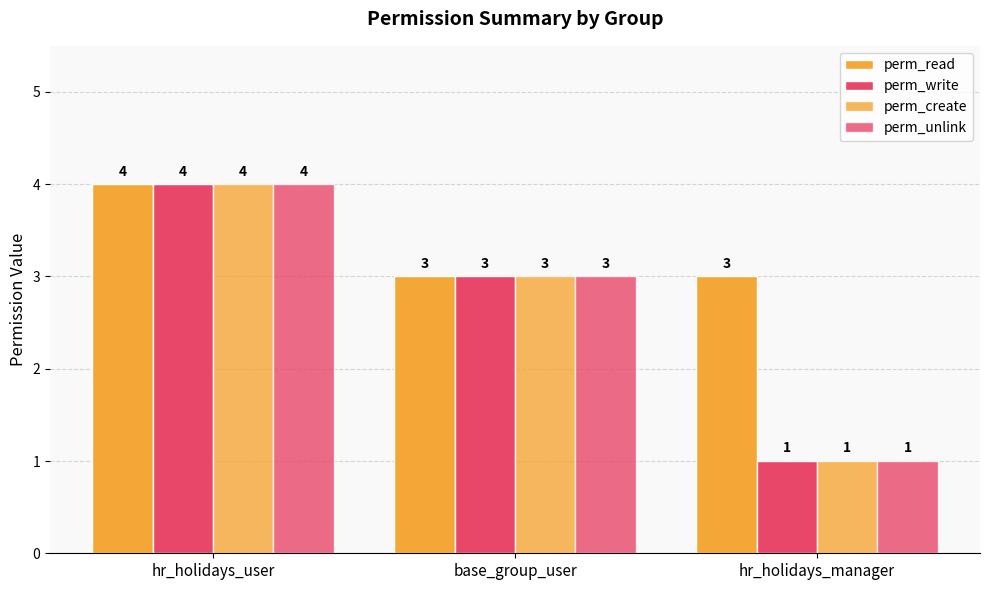

What is the average value of the perm_read series?

3